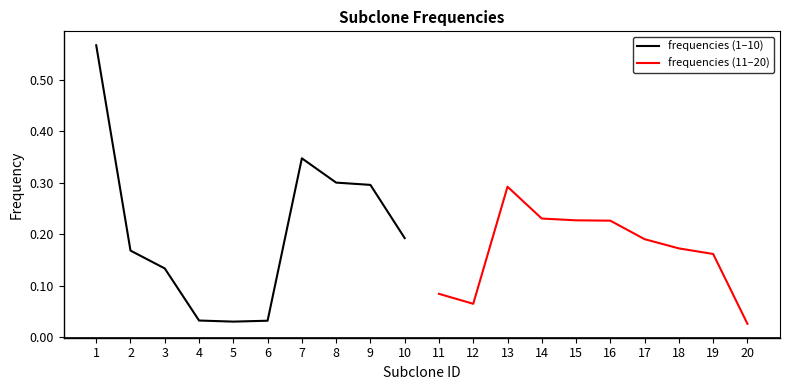

The value of frequencies (1–10) at 10 is 0.1. True or false?

False